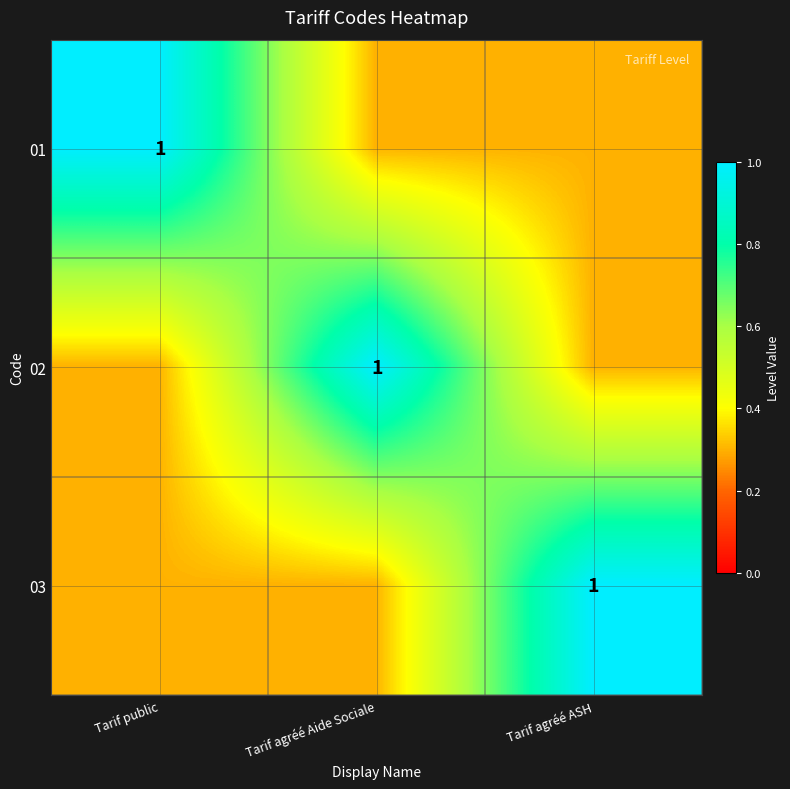

Is it true that 02 equals 0.6 at Tarif agréé Aide Sociale?

False